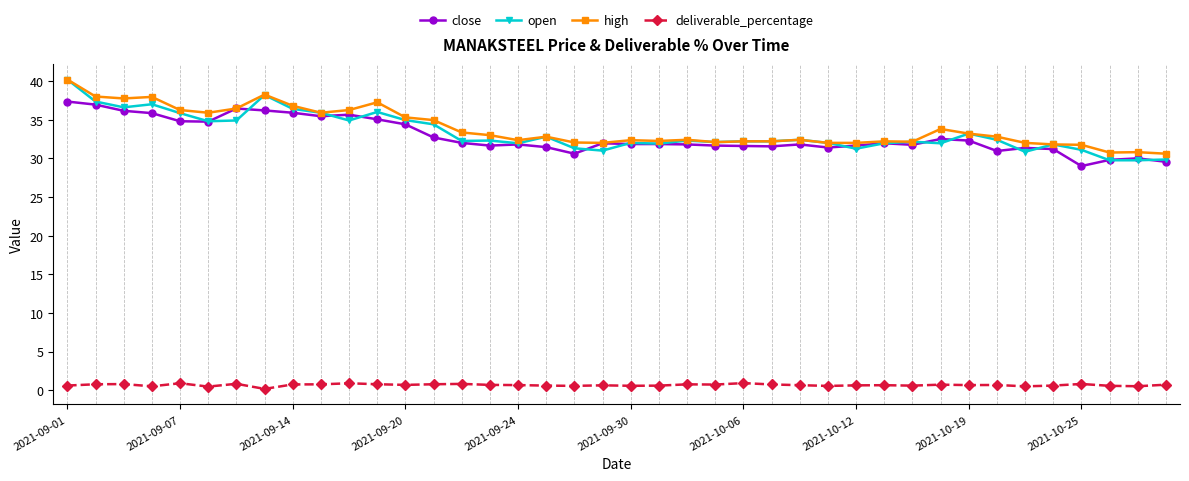

What is the difference between the maximum and minimum values in the deliverable_percentage series?

0.7